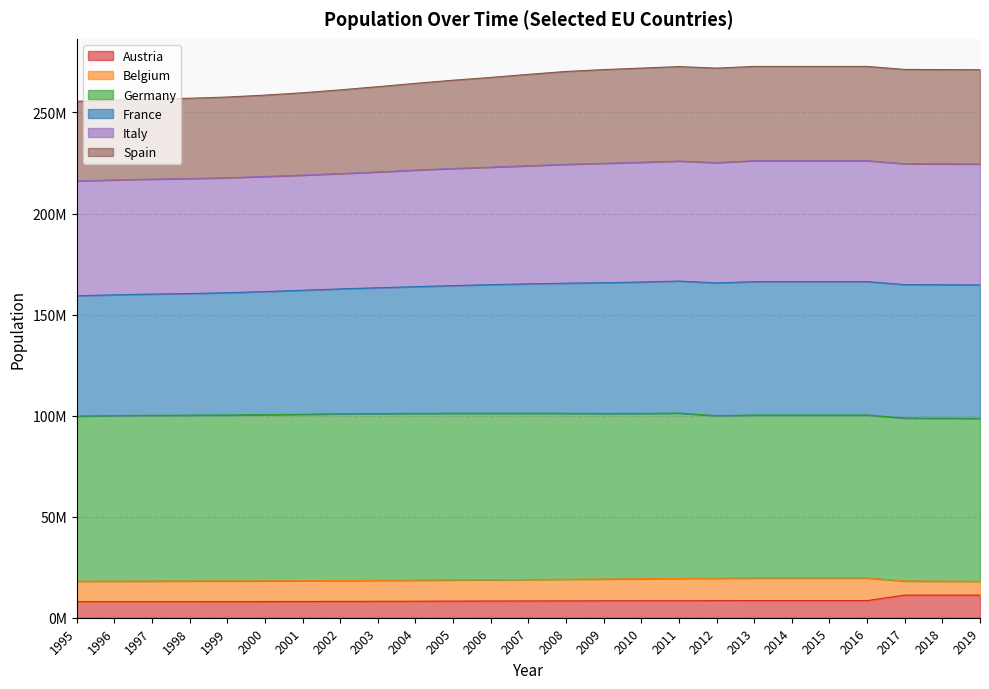

Where does the Spain series first go above 223643742?

2008